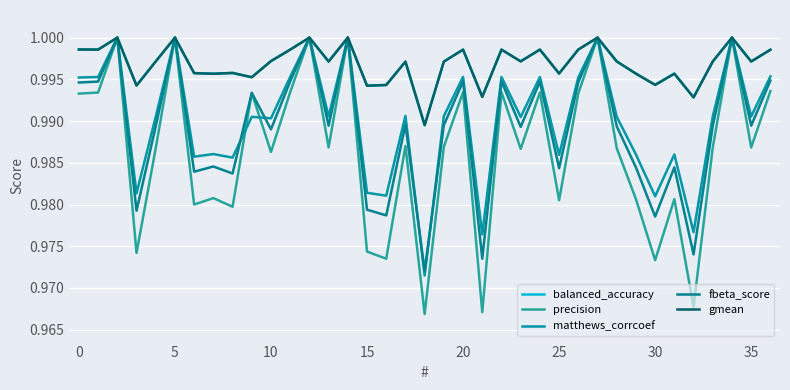

How many series are shown in this chart?

5